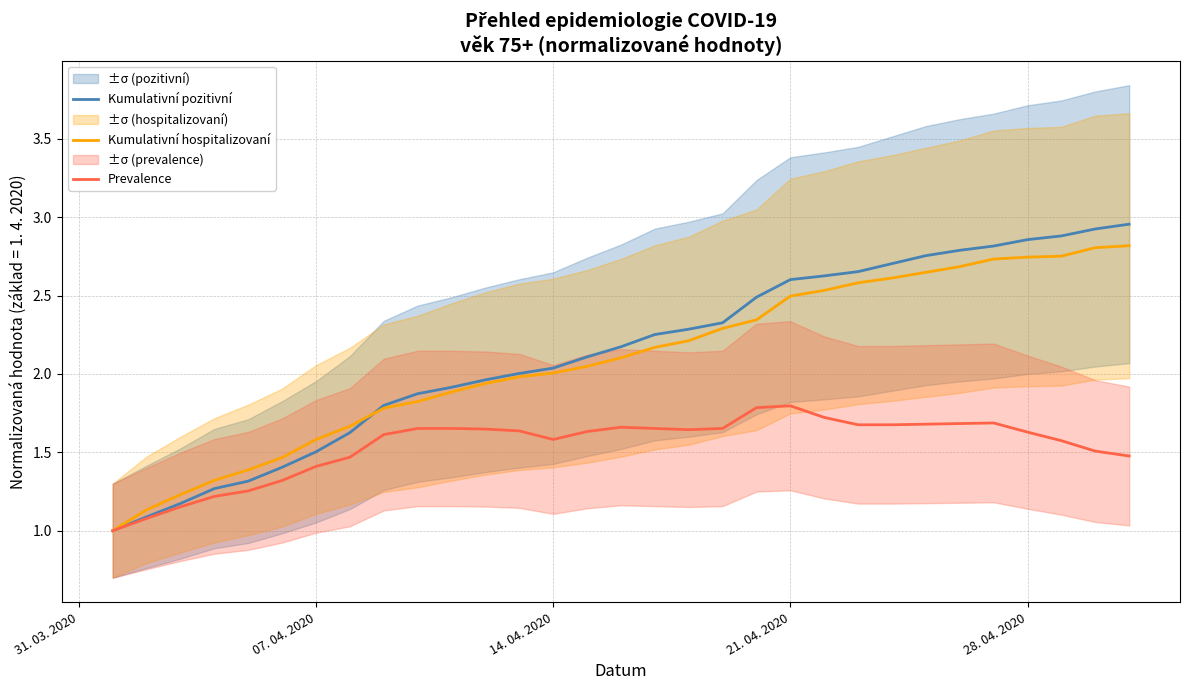

Reading left to right, what are all the values shown in this chart?

Kumulativní pozitivní: 1.0	1.1	1.2	1.3	1.3	1.4	1.5	1.6	1.8	1.9	1.9	2.0	2.0	2.0	2.1	2.2	2.3	2.3	2.3	2.5	2.6	2.6	2.7	2.7	2.8	2.8	2.8	2.9	2.9	2.9	3.0
Kumulativní hospitalizovaní: 1.0	1.1	1.2	1.3	1.4	1.5	1.6	1.7	1.8	1.8	1.9	1.9	2.0	2.0	2.0	2.1	2.2	2.2	2.3	2.3	2.5	2.5	2.6	2.6	2.6	2.7	2.7	2.7	2.8	2.8	2.8
Prevalence: 1.0	1.1	1.2	1.2	1.3	1.3	1.4	1.5	1.6	1.7	1.7	1.6	1.6	1.6	1.6	1.7	1.7	1.6	1.7	1.8	1.8	1.7	1.7	1.7	1.7	1.7	1.7	1.6	1.6	1.5	1.5